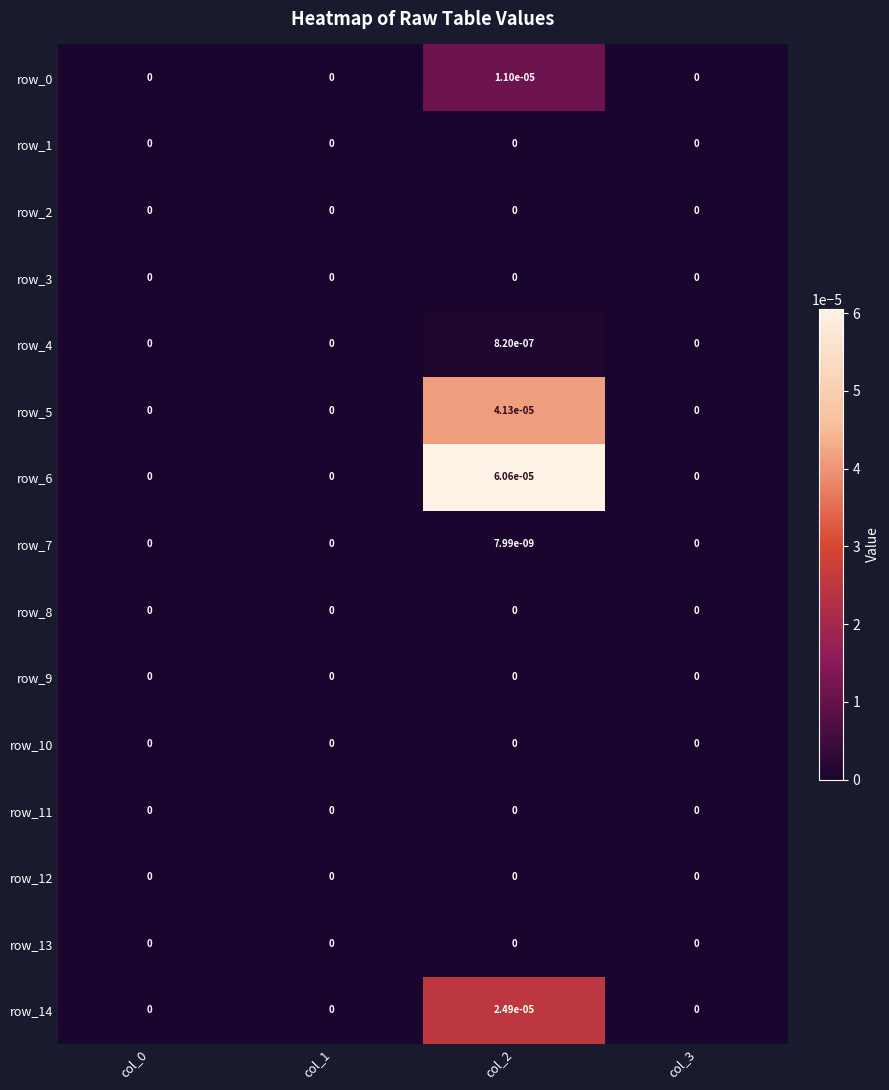

True or false: row_10 has a value of 0.0 at col_3.

True